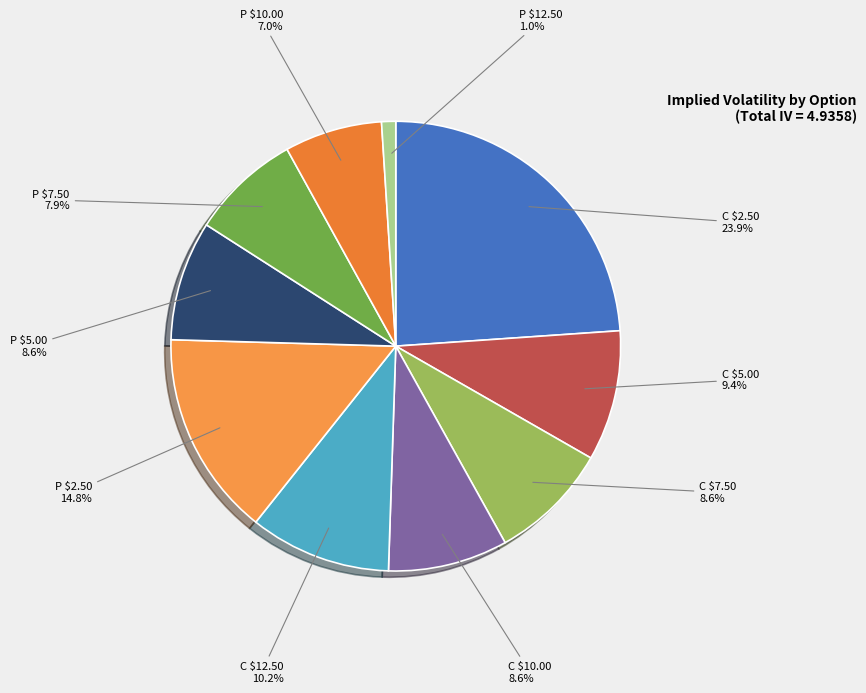

Count the number of slices in the pie.

10